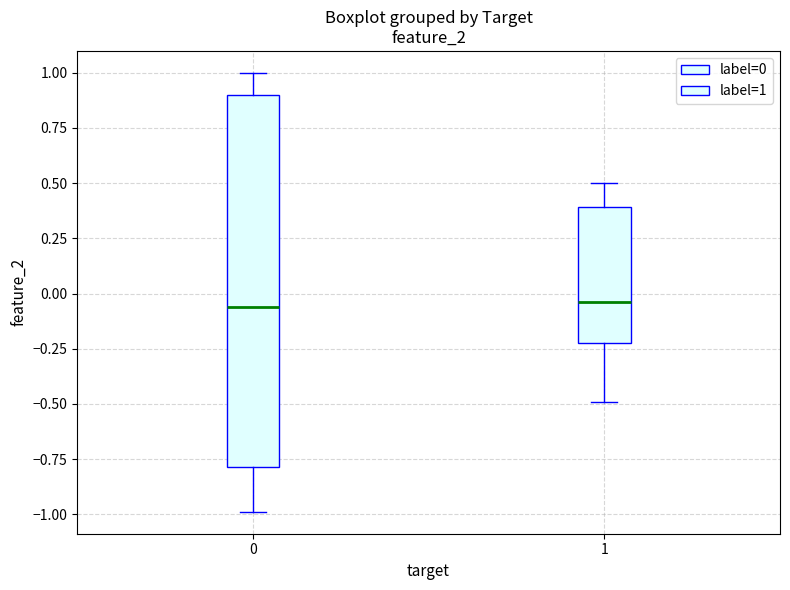

Where is the upper edge of the box at x = 1 on the y-axis? The values are not printed on the chart, so give them approximately, as read against the axis.

0.40